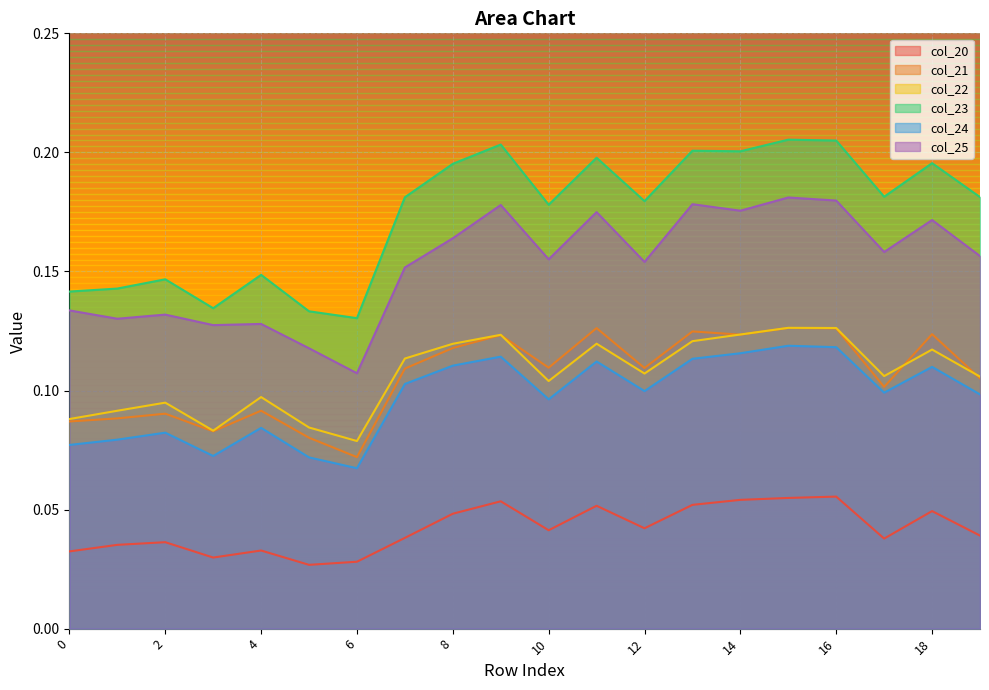

Which category has the lowest value in the col_25 series?

6